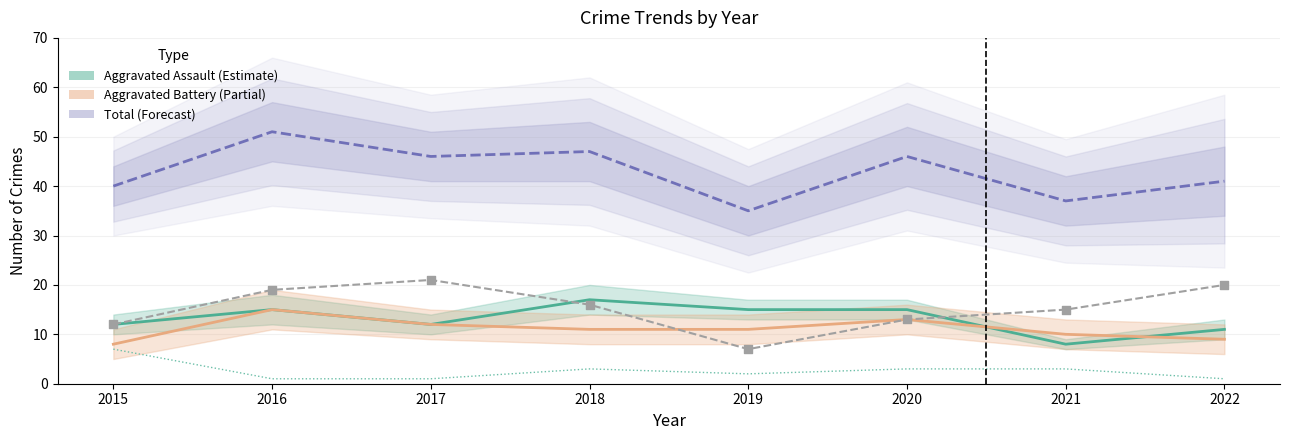

Which series has the largest Y range (max minus min)?

Total